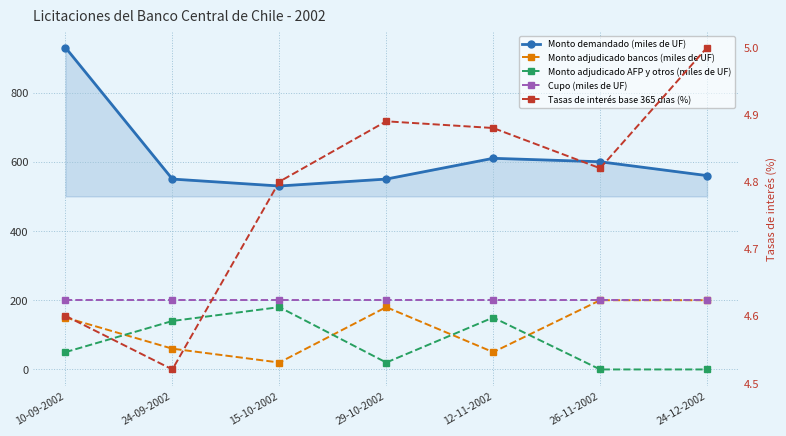

What is the spread (max minus min) of values at 24-09-2002?

545.5